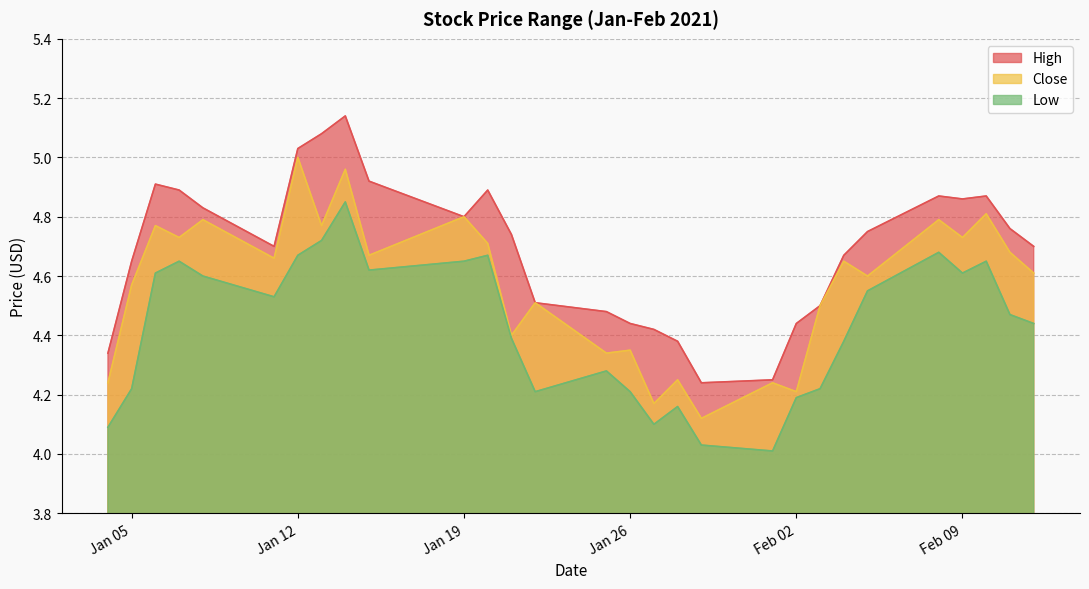

What is the label of the 8th point from the left?

2021-01-13